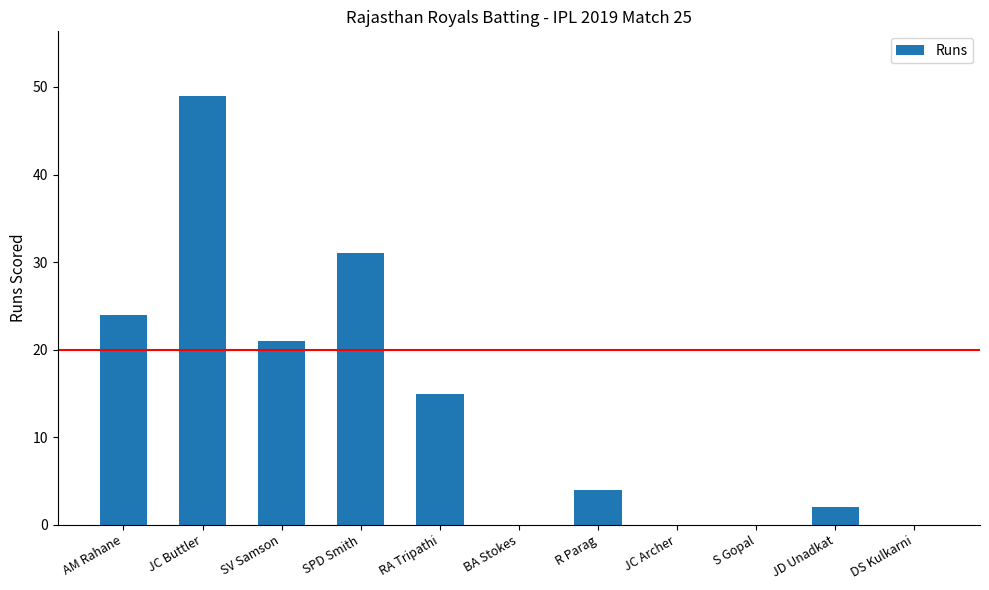

The chart shows a value of 49 at JC Buttler. True or false?

True